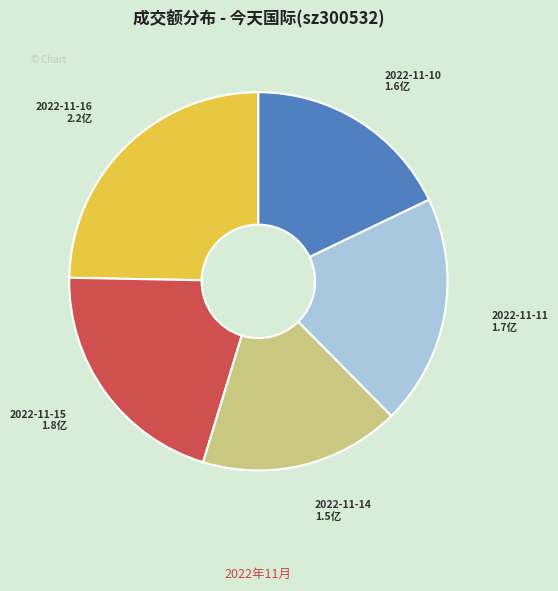

Is the sum of 2022-11-16 and 2022-11-10 greater than half?

No